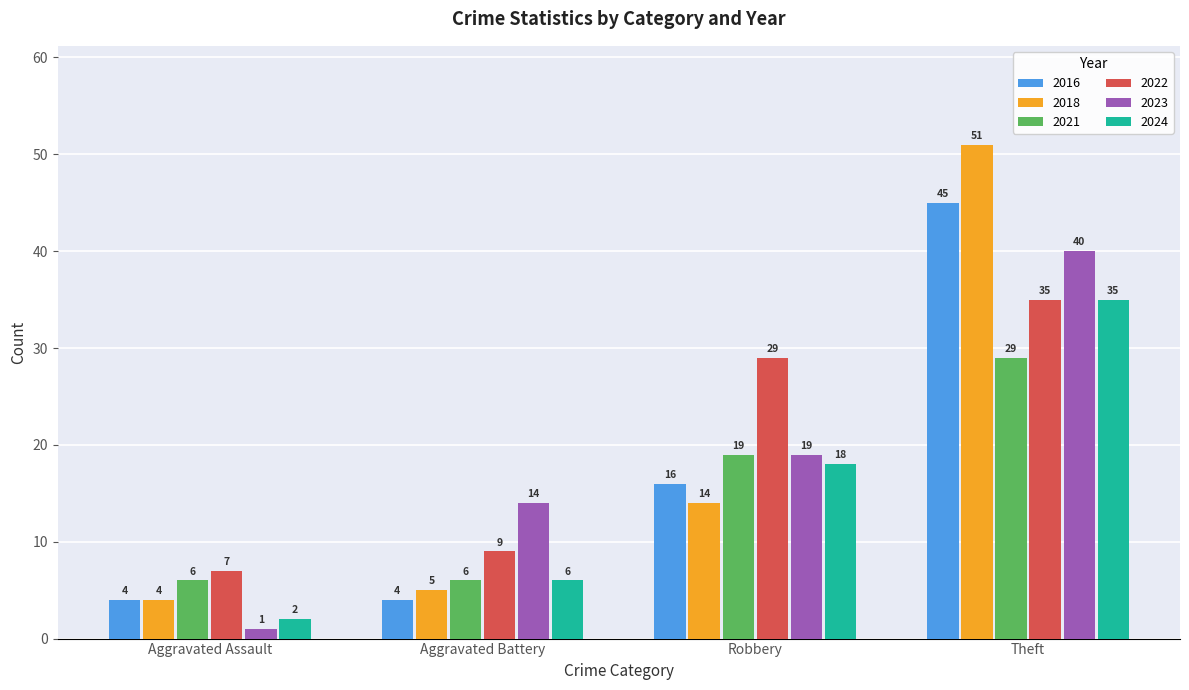

What is the smallest value displayed?

1